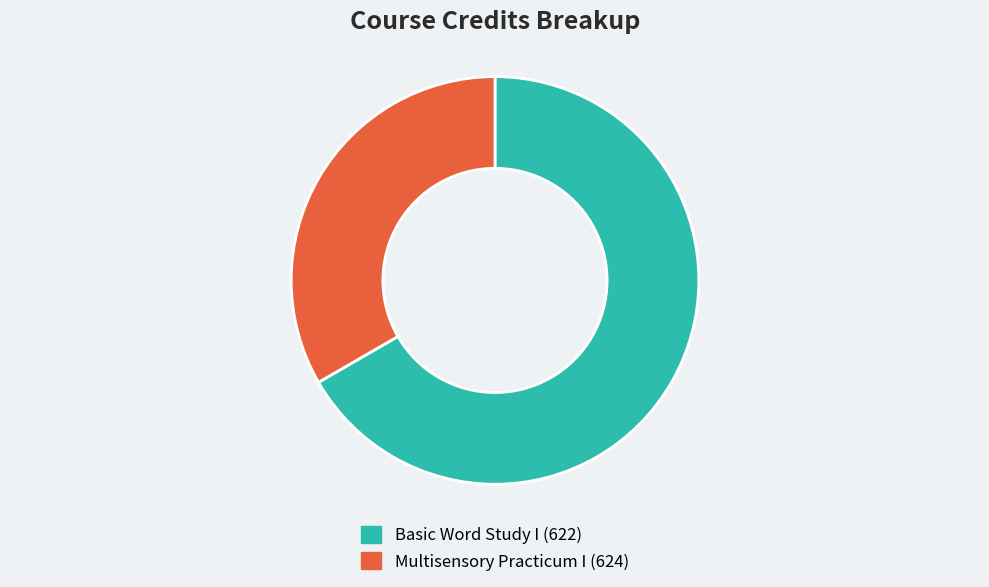

Between Basic Word Study I (622) and Multisensory Practicum I (624), which is larger?

Basic Word Study I (622)